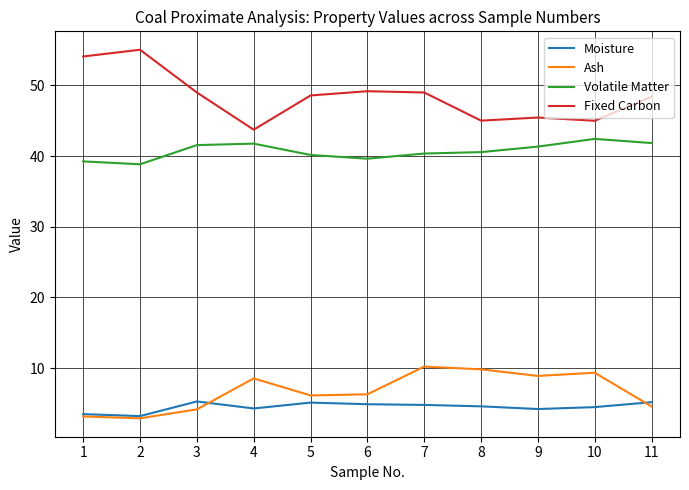

Is it true that Fixed Carbon equals 55.0 at 2?

True